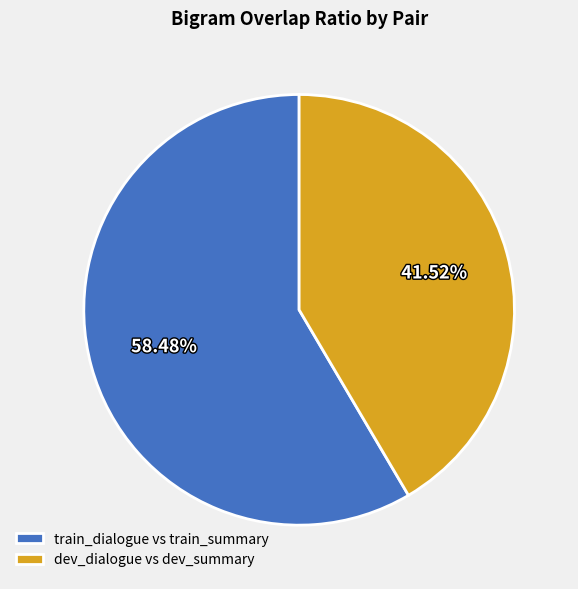

What percentage is NOT represented by dev_dialogue vs dev_summary?

58.5%